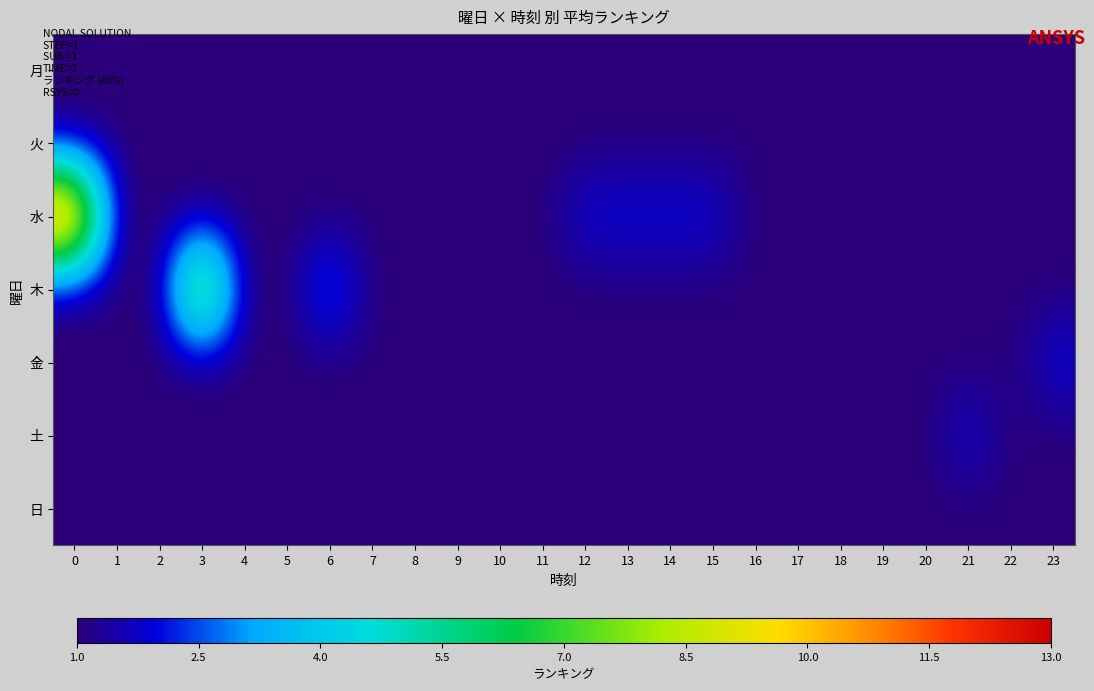

At how many categories does at least one series exceed 3?

2